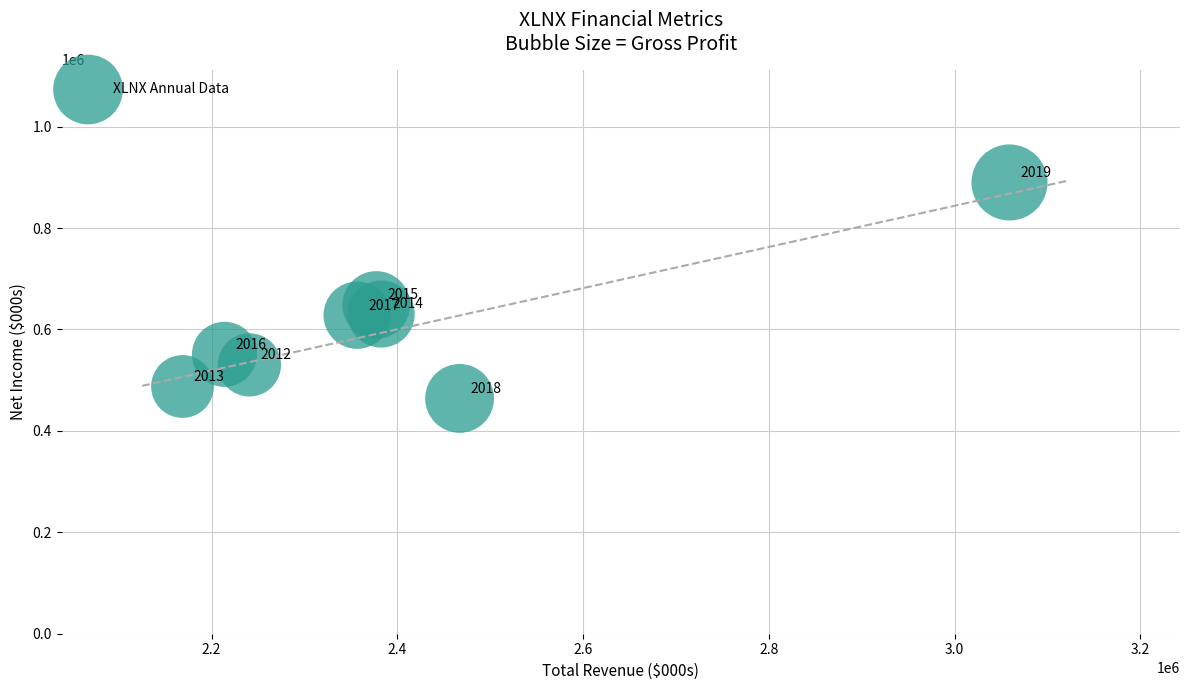

What Y value in the scatter plot is closest to 676900?

648200